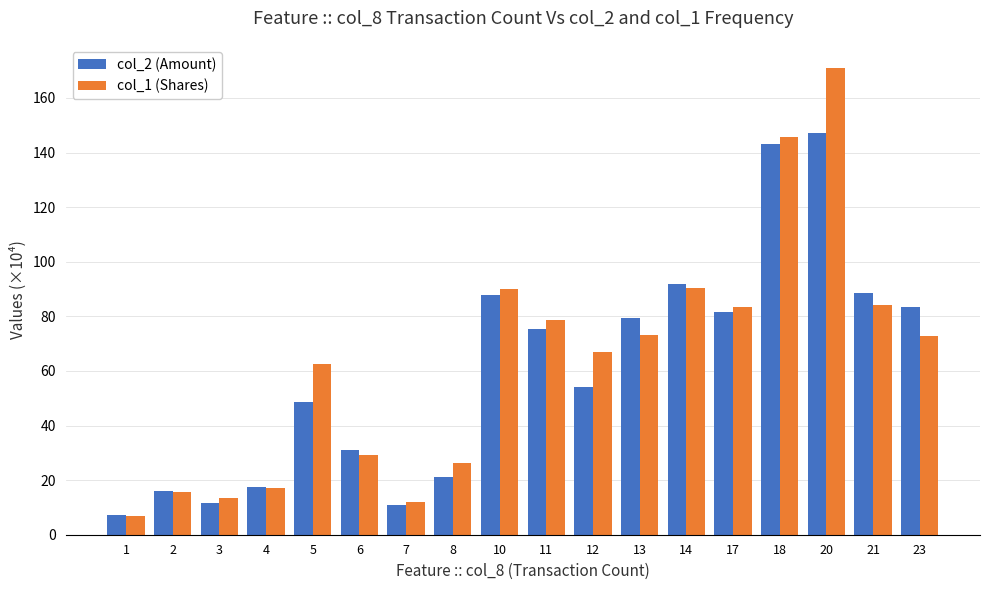

How many distinct data groups are displayed?

2